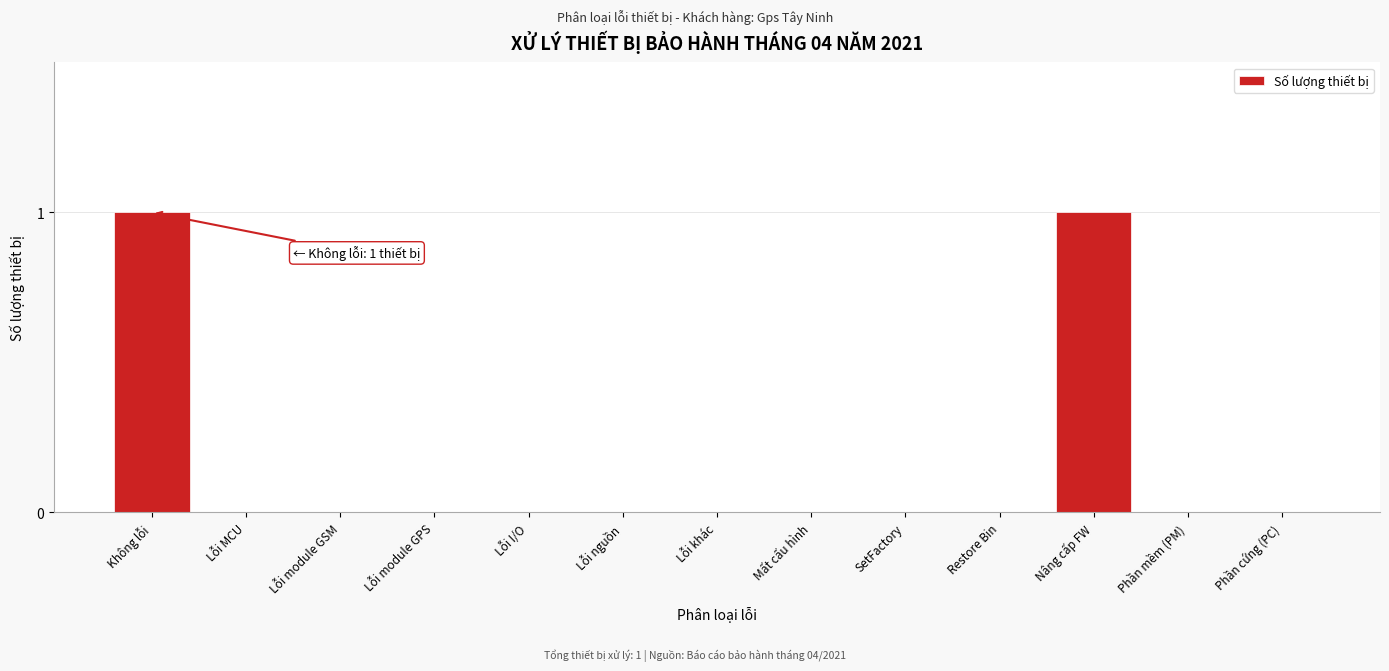

Reading right to left, list all the values displayed in this chart.

Phần cứng (PC)=0	Phần mềm (PM)=0	Nâng cấp FW=1	Restore Bin=0	SetFactory=0	Mất cấu hình=0	Lỗi khác=0	Lỗi nguồn=0	Lỗi I/O=0	Lỗi module GPS=0	Lỗi module GSM=0	Lỗi MCU=0	Không lỗi=1